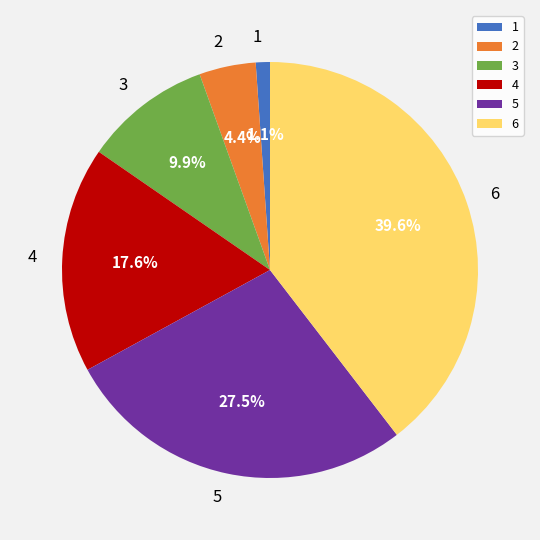

Rank the categories by value from lowest to highest.

1, 2, 3, 4, 5, 6